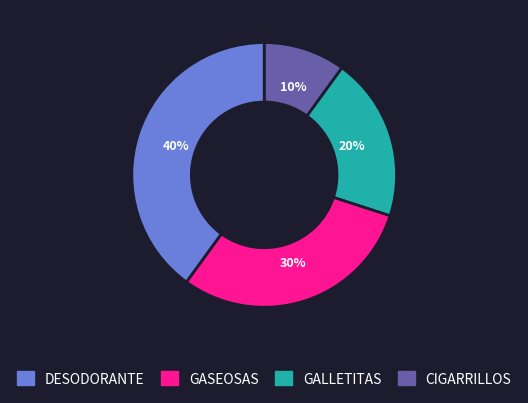

To the nearest percent, what is the difference between the largest and smallest slice percentages?

30%